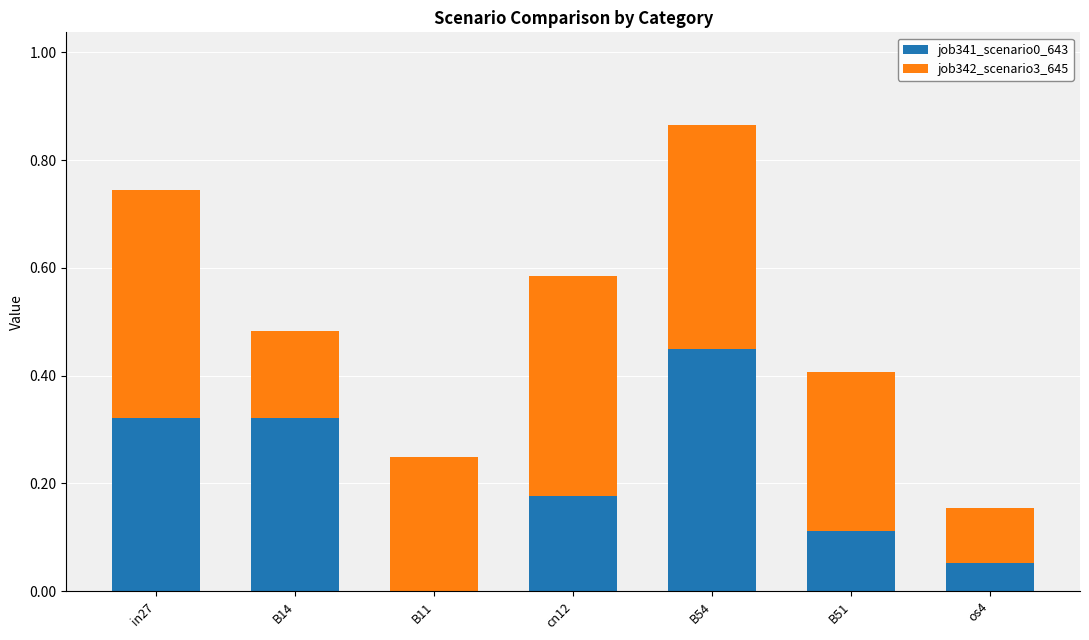

True or false: job341_scenario0_643 has a value of 0.4 at B54.

True